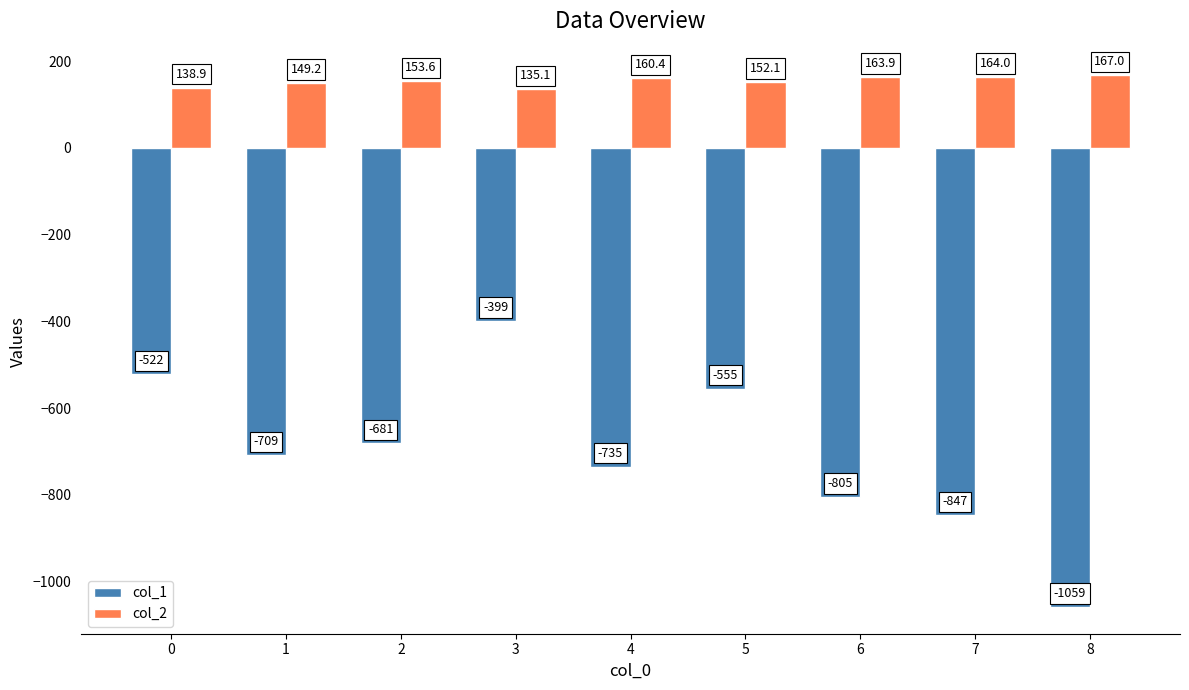

Rank the categories by col_2 value from lowest to highest.

3, 0, 1, 5, 2, 4, 6, 7, 8